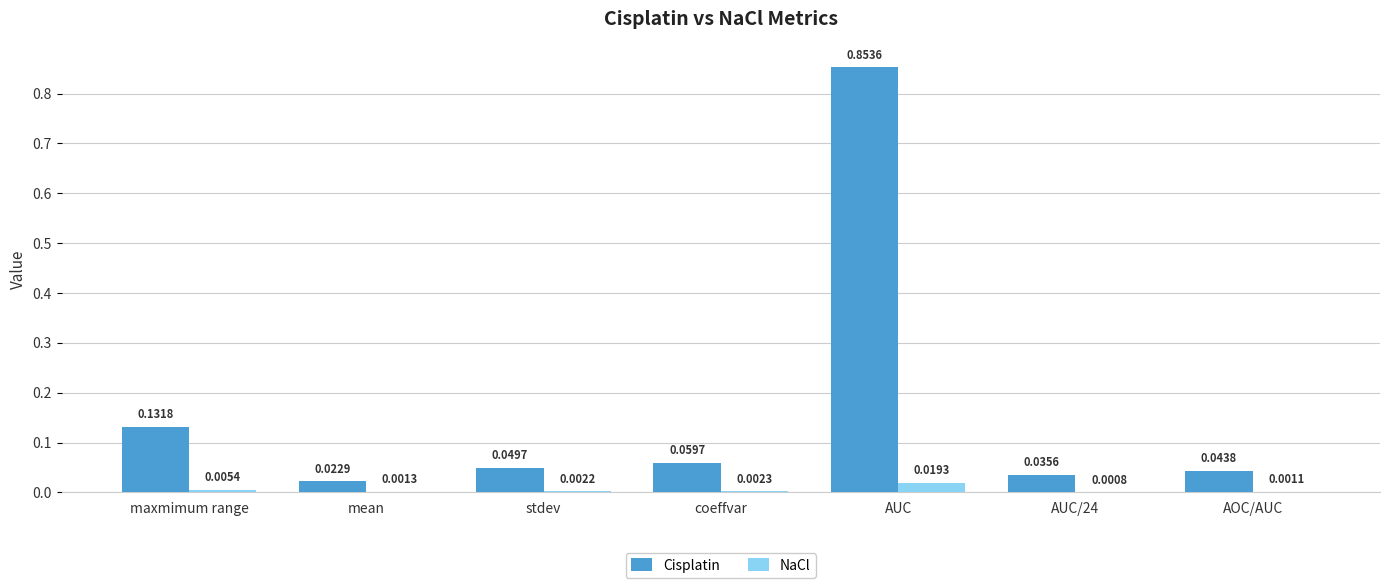

At which category is the sum across all series the highest?

AUC